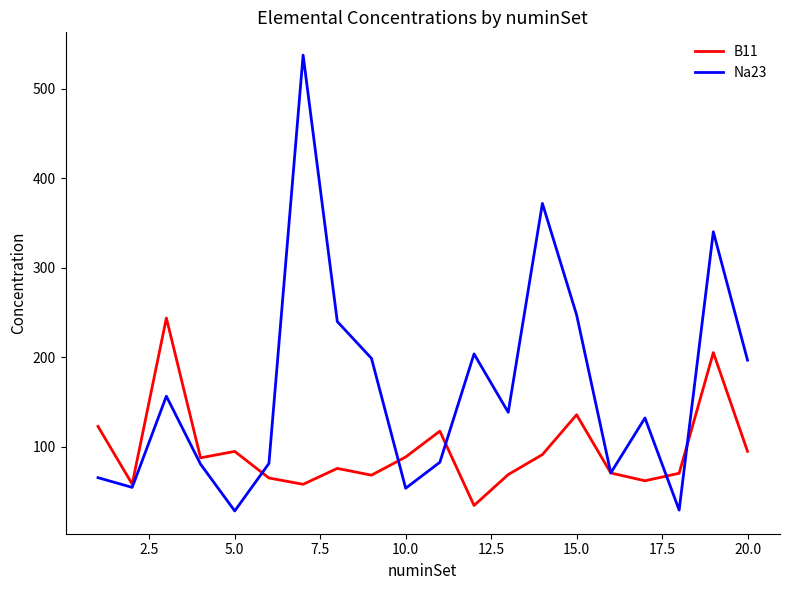

Which series has the largest total across all categories?

Na23